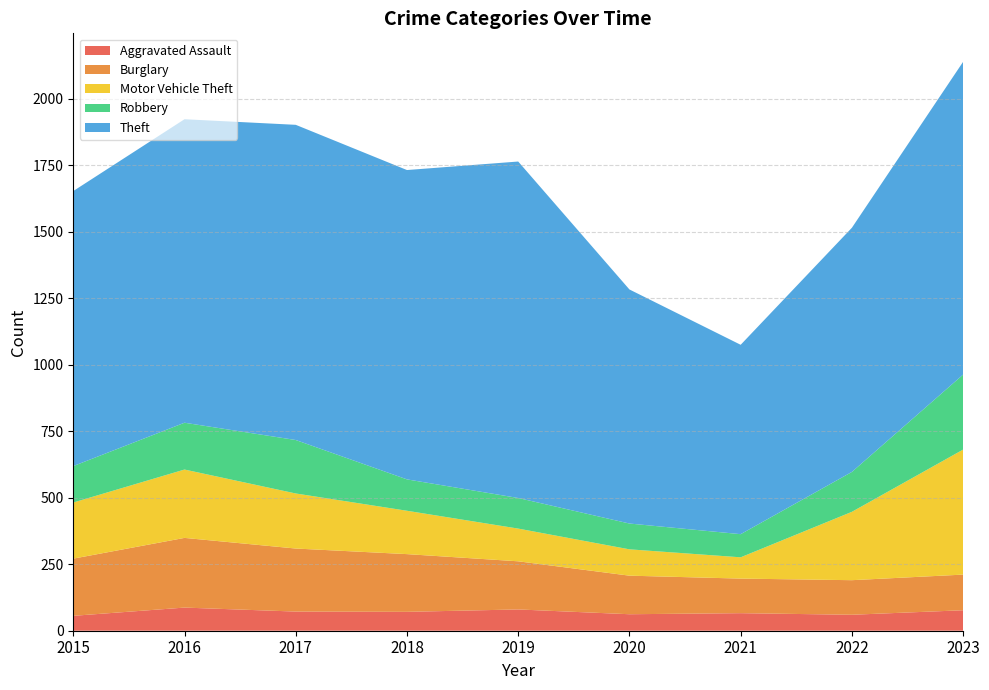

Reading left to right, what are all the values shown in this chart?

Aggravated Assault: 2015=56	2016=87	2017=72	2018=71	2019=80	2020=62	2021=66	2022=60	2023=77
Burglary: 2015=215	2016=262	2017=237	2018=217	2019=181	2020=145	2021=130	2022=130	2023=134
Motor Vehicle Theft: 2015=211	2016=257	2017=207	2018=163	2019=123	2020=99	2021=80	2022=257	2023=470
Robbery: 2015=137	2016=176	2017=201	2018=118	2019=115	2020=97	2021=87	2022=150	2023=282
Theft: 2015=1034	2016=1141	2017=1185	2018=1163	2019=1265	2020=880	2021=712	2022=918	2023=1176